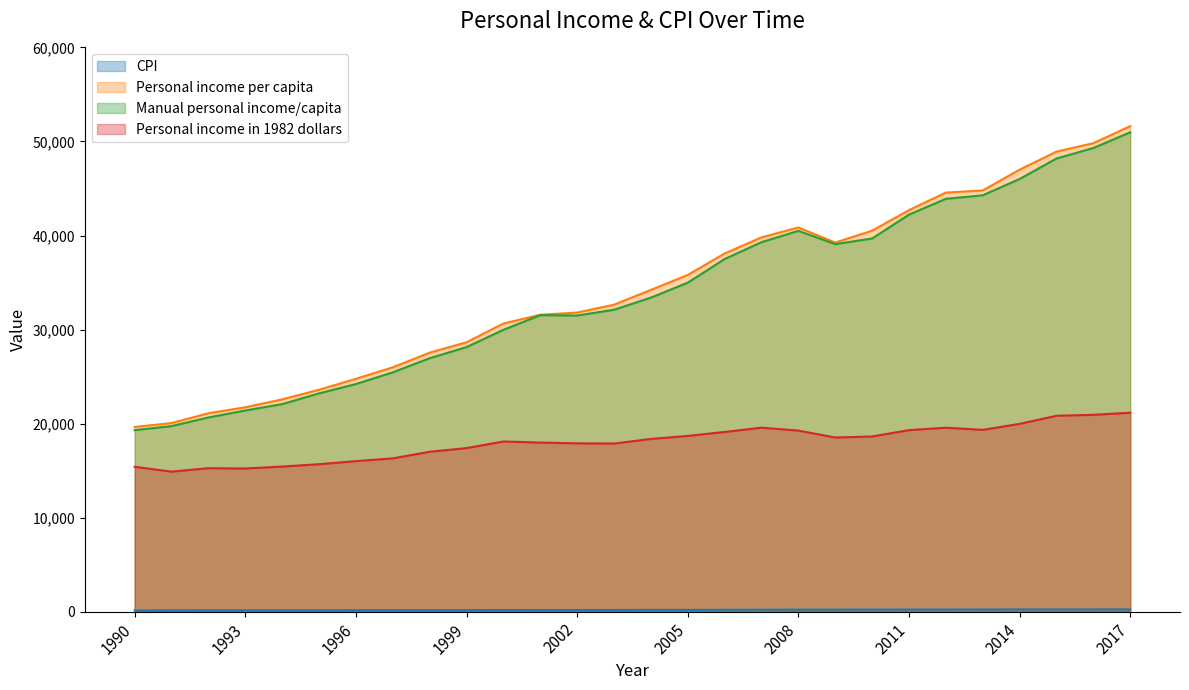

Does the chart have visible grid lines?

No